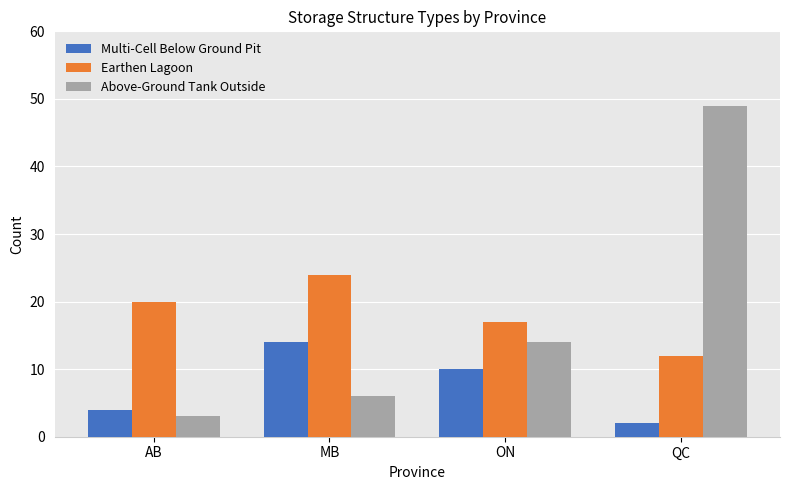

What is the sum of the Multi-Cell Below Ground Pit values at AB and QC?

6